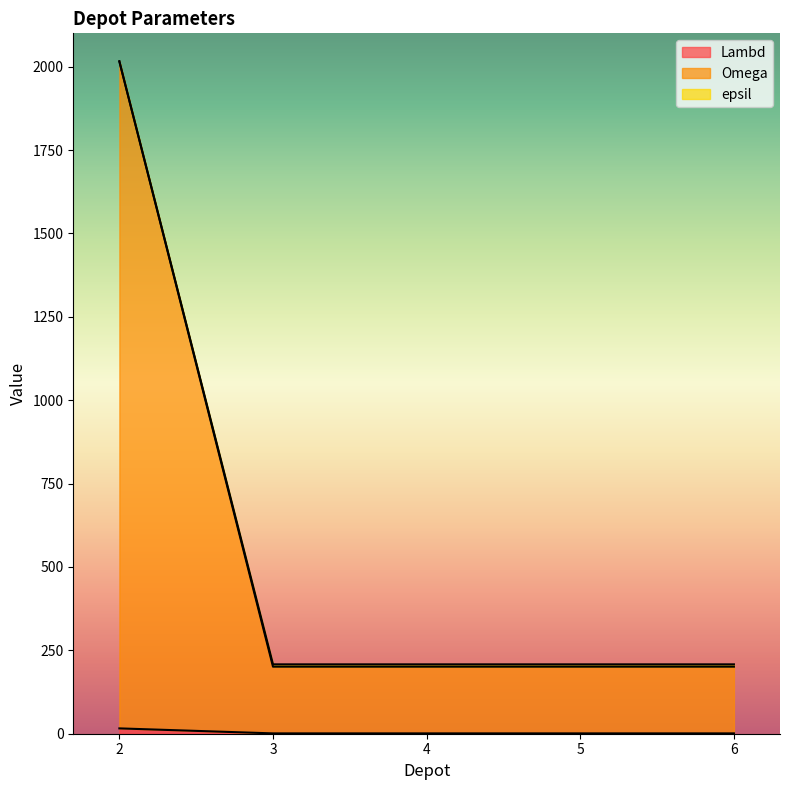

At which label does epsil reach its minimum?

3